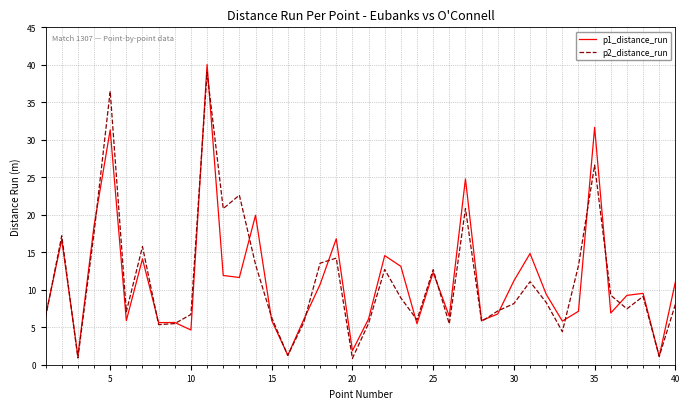

Which series has the widest spread of values?

p1_distance_run